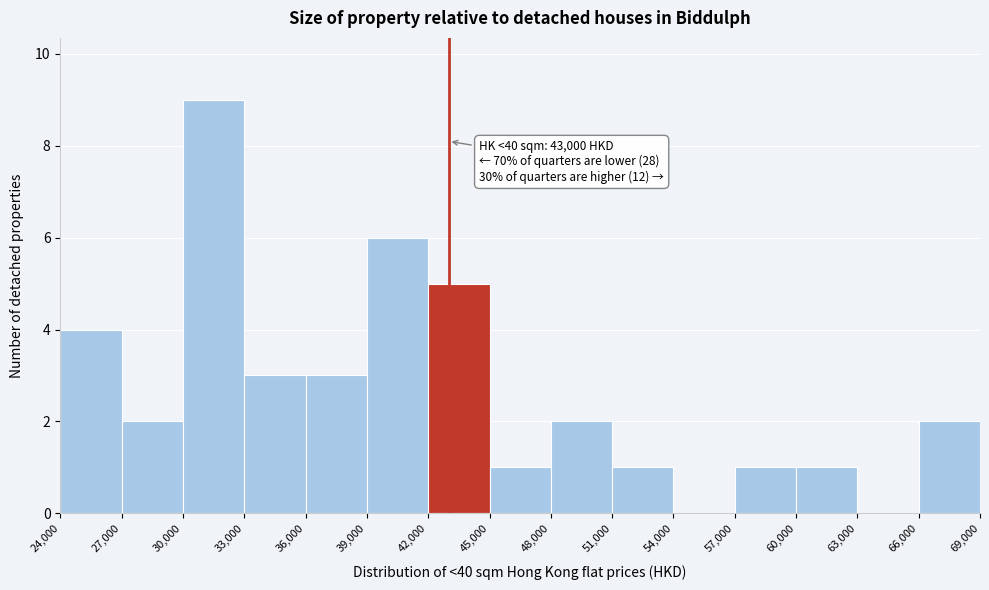

Over which range of the x-axis is the bar tallest?

30,000 to 33,000